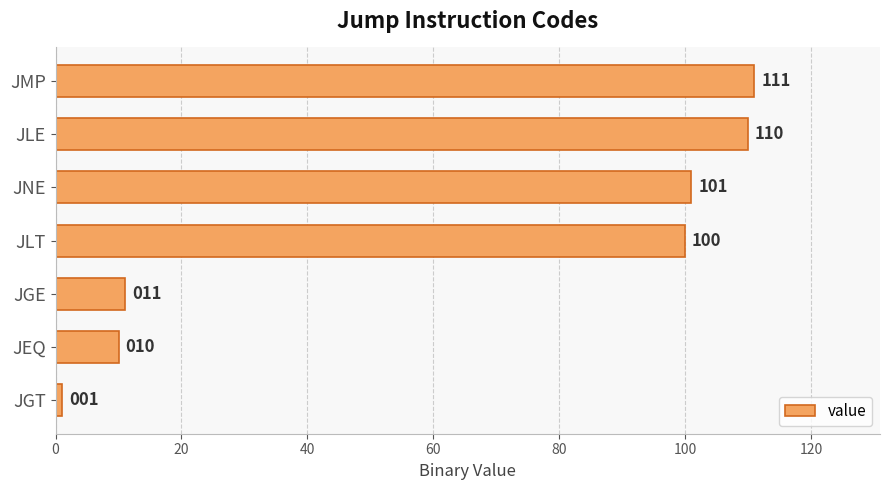

The chart shows a value of 159 at JMP. True or false?

False